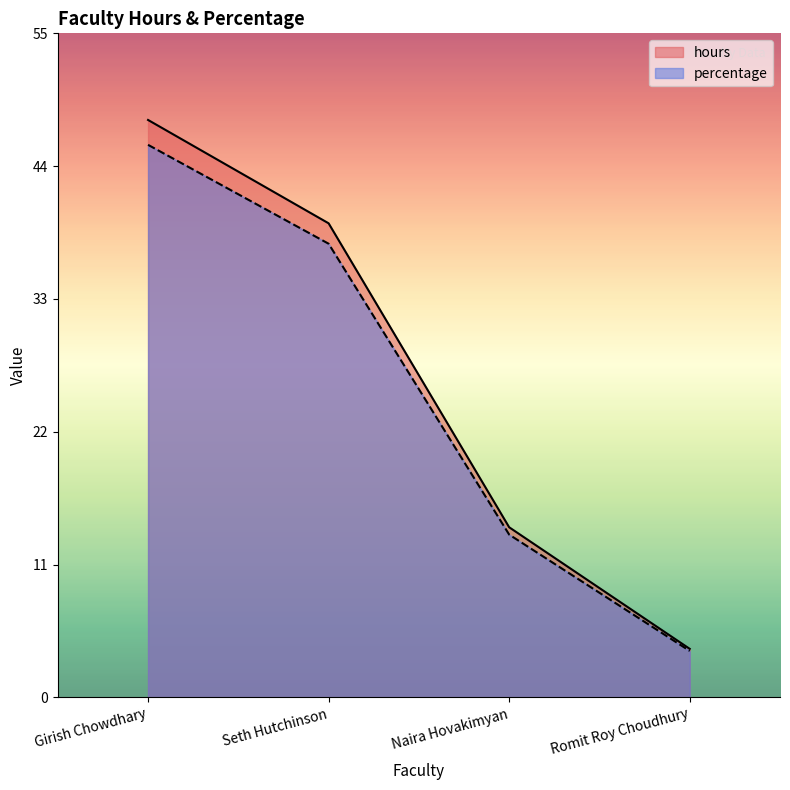

What is the spread (max minus min) of values at Naira Hovakimyan?

0.6